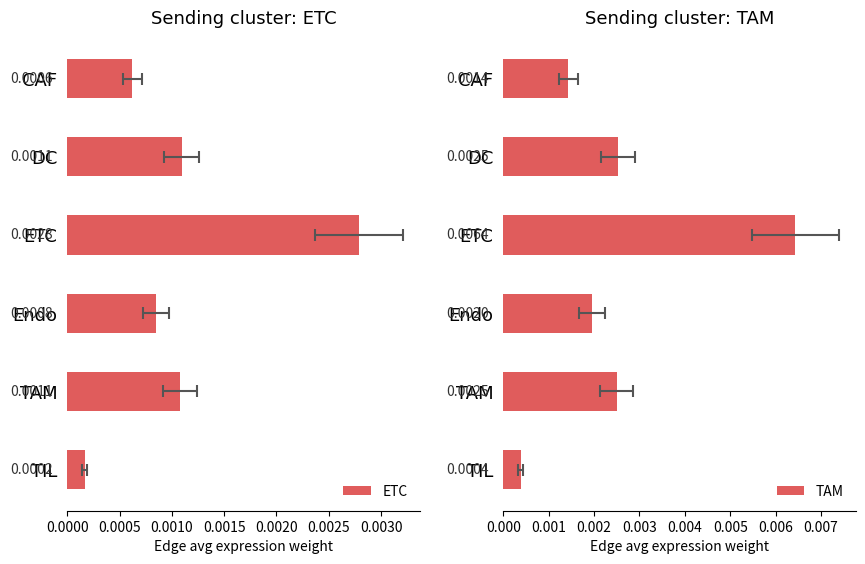

Rank the series at TIL from highest to lowest value.

TAM, ETC